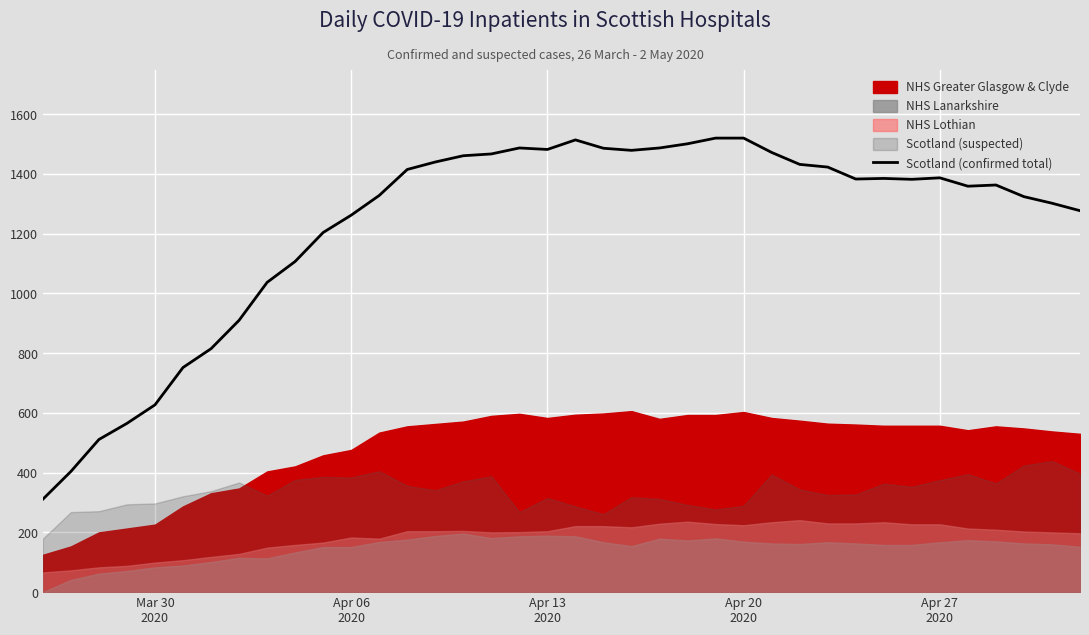

What is the minimum value for Scotland (confirmed total)?

311